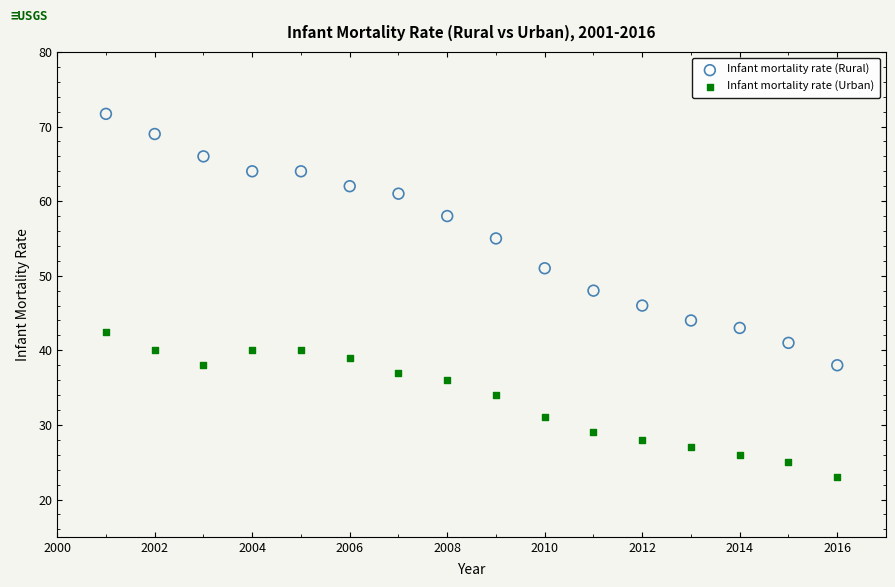

What are all the series names shown in the legend?

Infant mortality rate (Rural), Infant mortality rate (Urban)